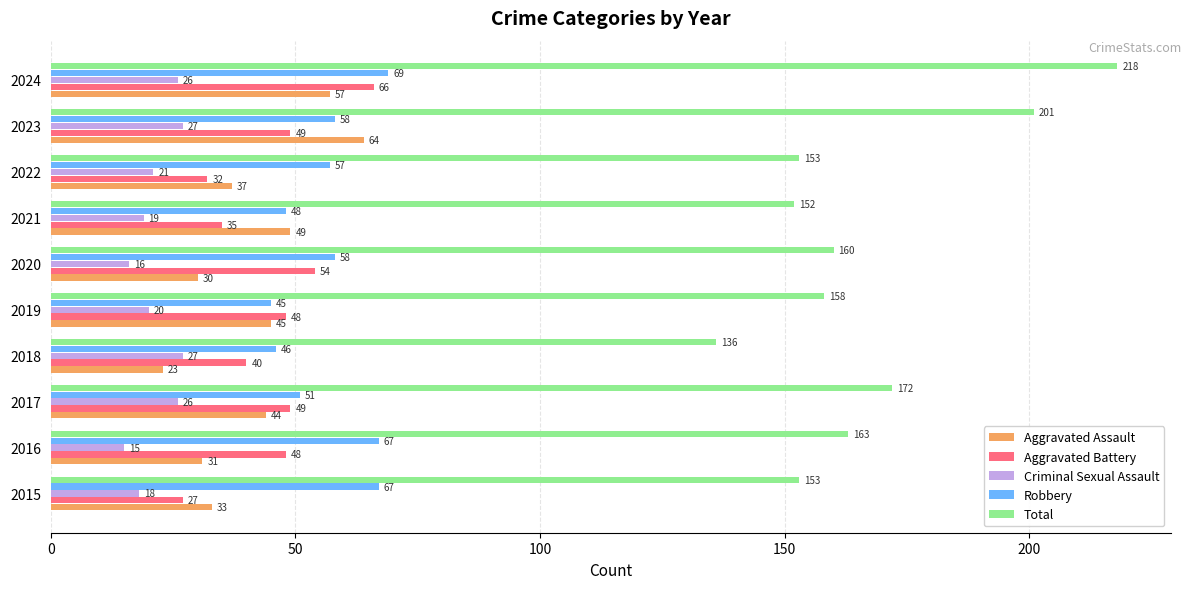

Which series has the largest range (max minus min)?

Total